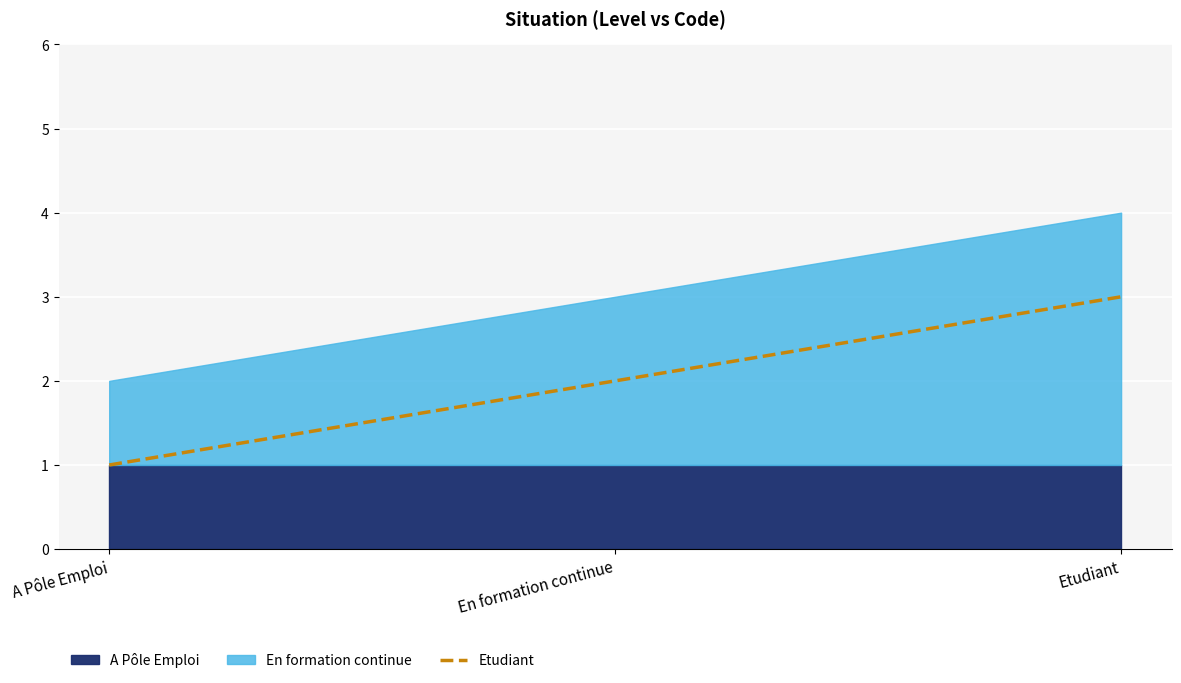

At which label is the value closest to 2?

En formation continue